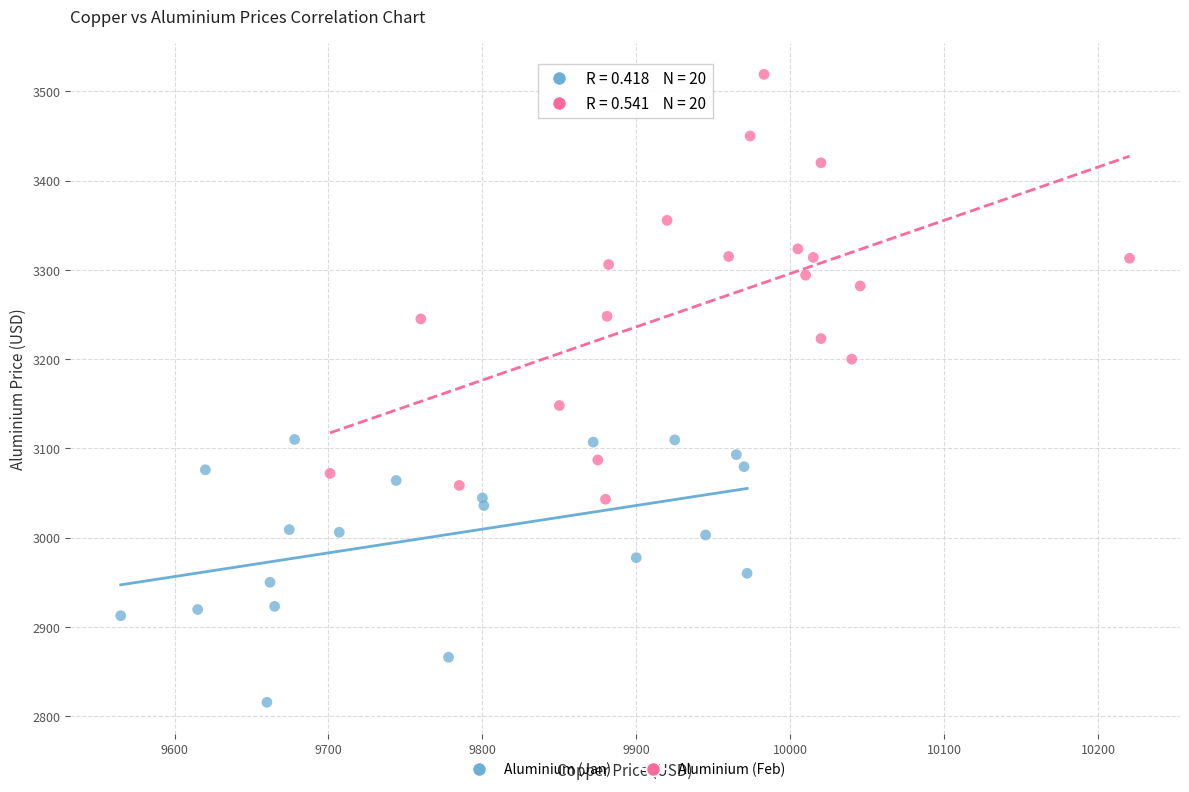

Which series reaches the minimum Y coordinate?

Aluminium (Jan)